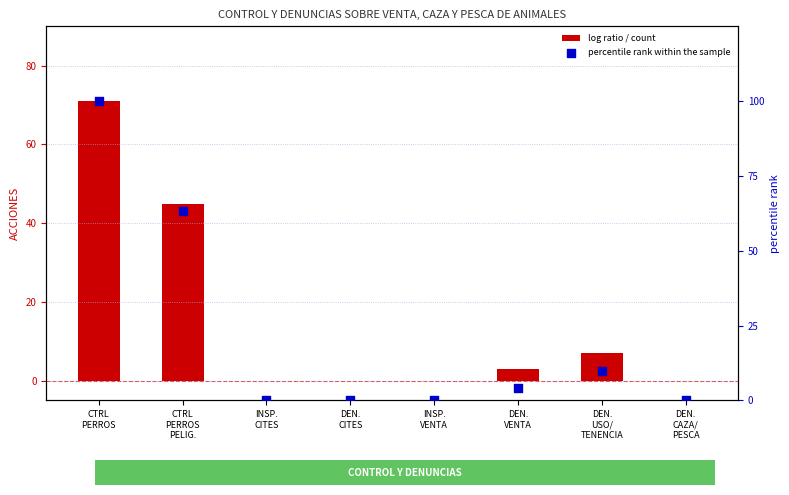

At how many categories does at least one series exceed 90?

1